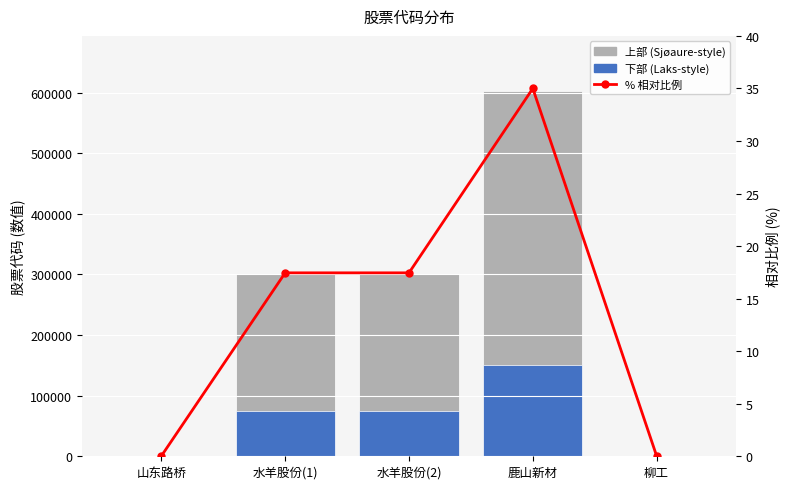

What is the maximum value for Laks-style (下部)?

150762.8